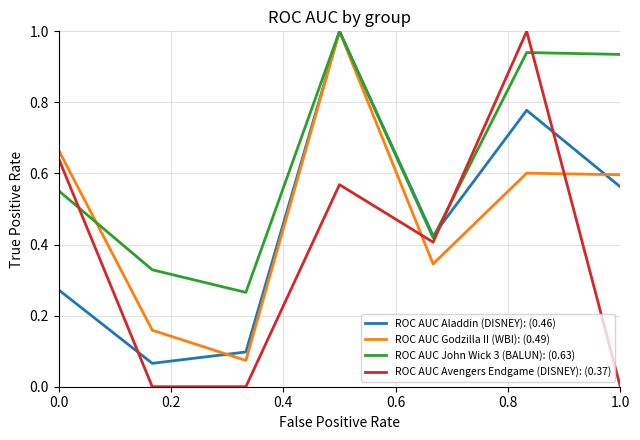

What is the greatest value displayed?

1.0